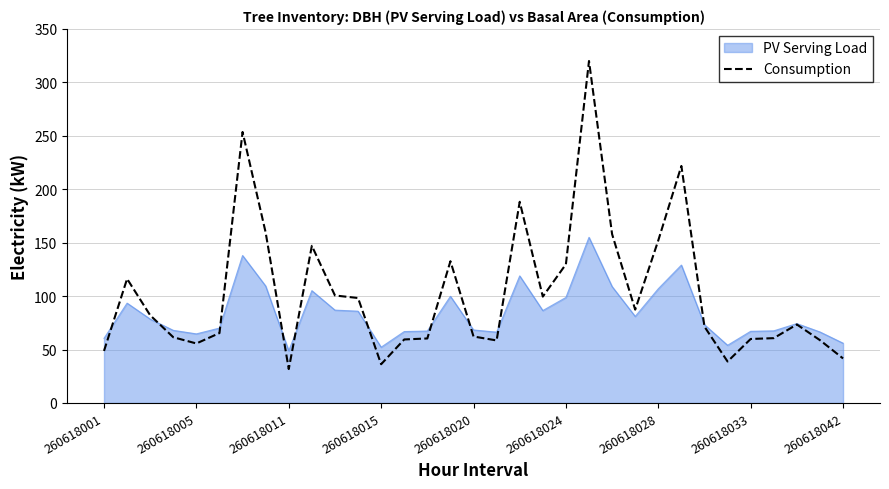

Count the number of categories in the chart.

33